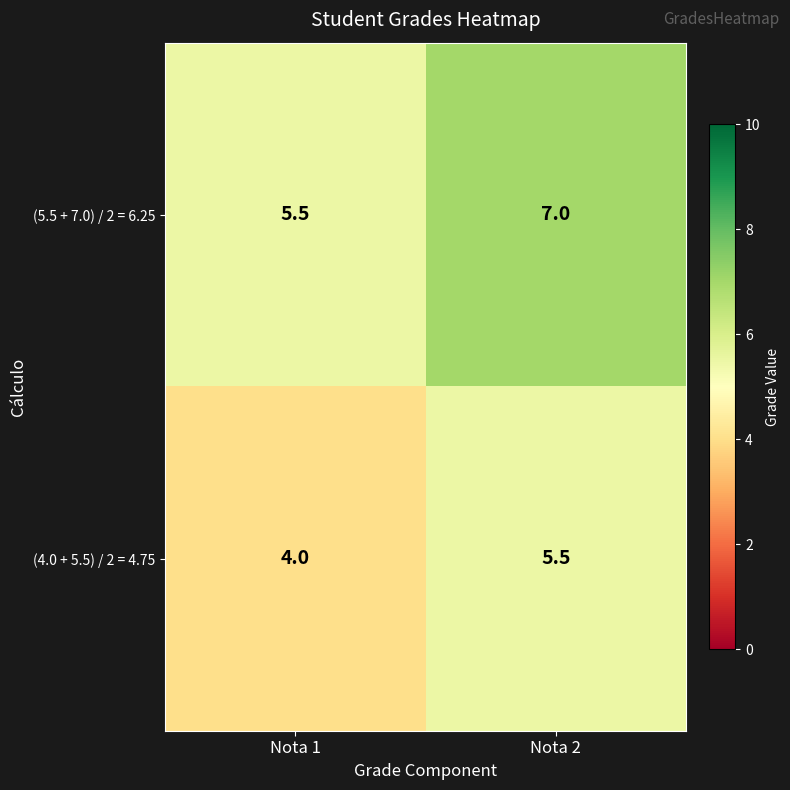

What is the highest value of the (5.5 + 7.0) / 2 = 6.25 series?

7.0